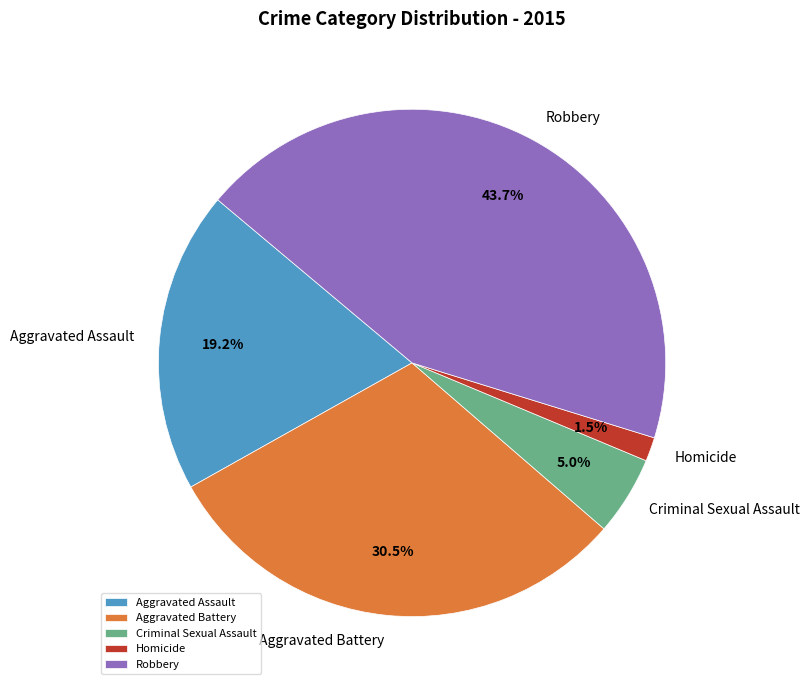

Does Robbery represent more than half of the total?

No